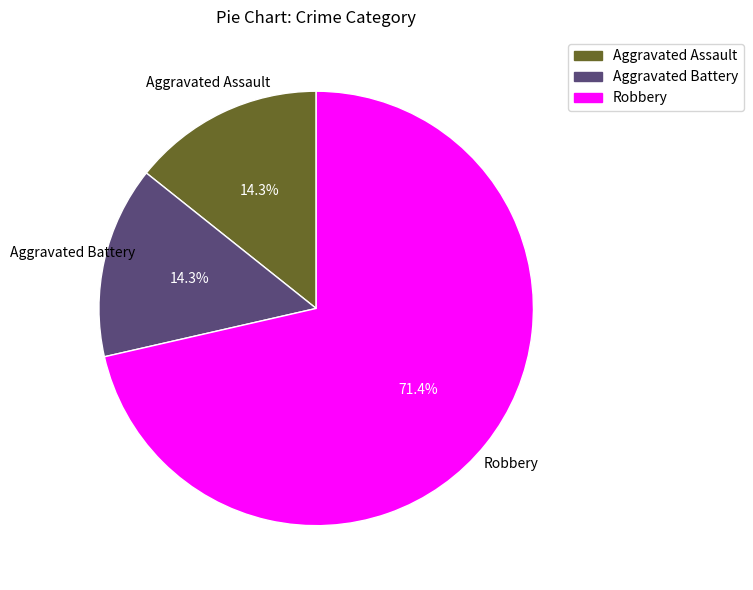

What is the largest slice in the pie chart?

Robbery